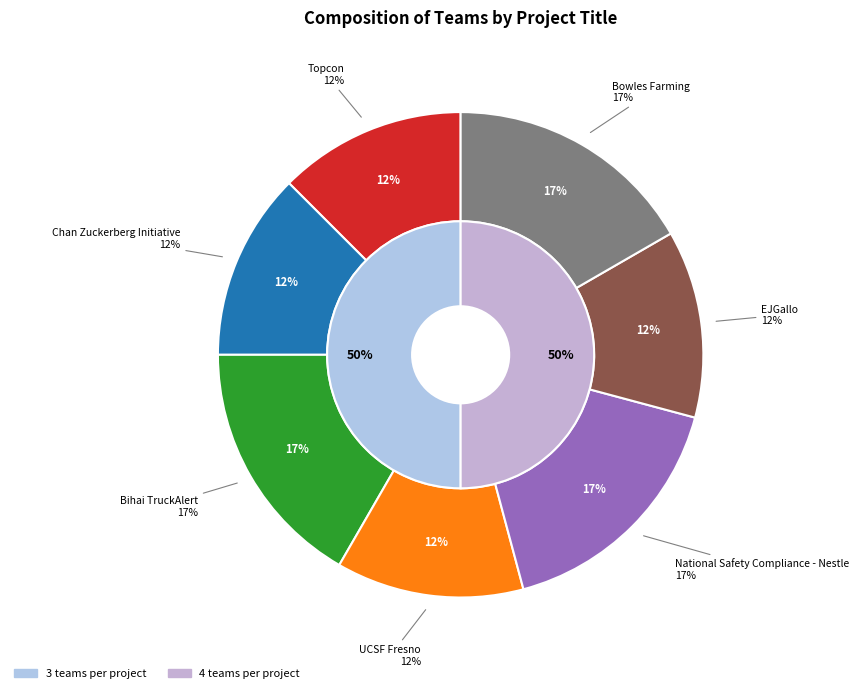

To the nearest percent, what is the combined percentage of Bihai TruckAlert and Chan Zuckerberg Initiative?

29%